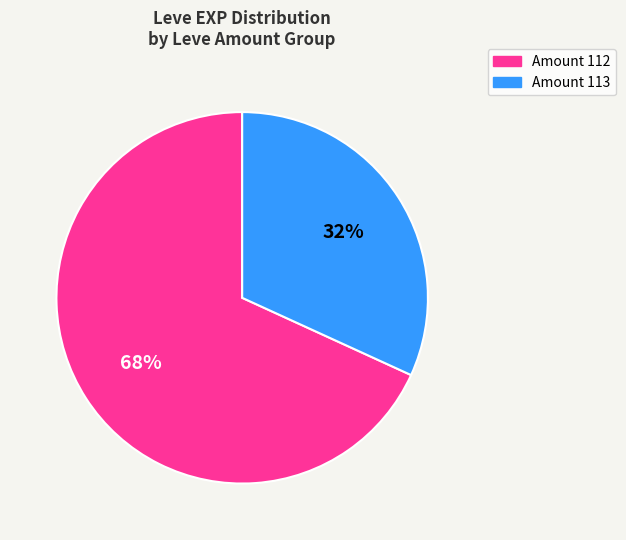

Is there any slice that represents more than half of the pie?

Yes